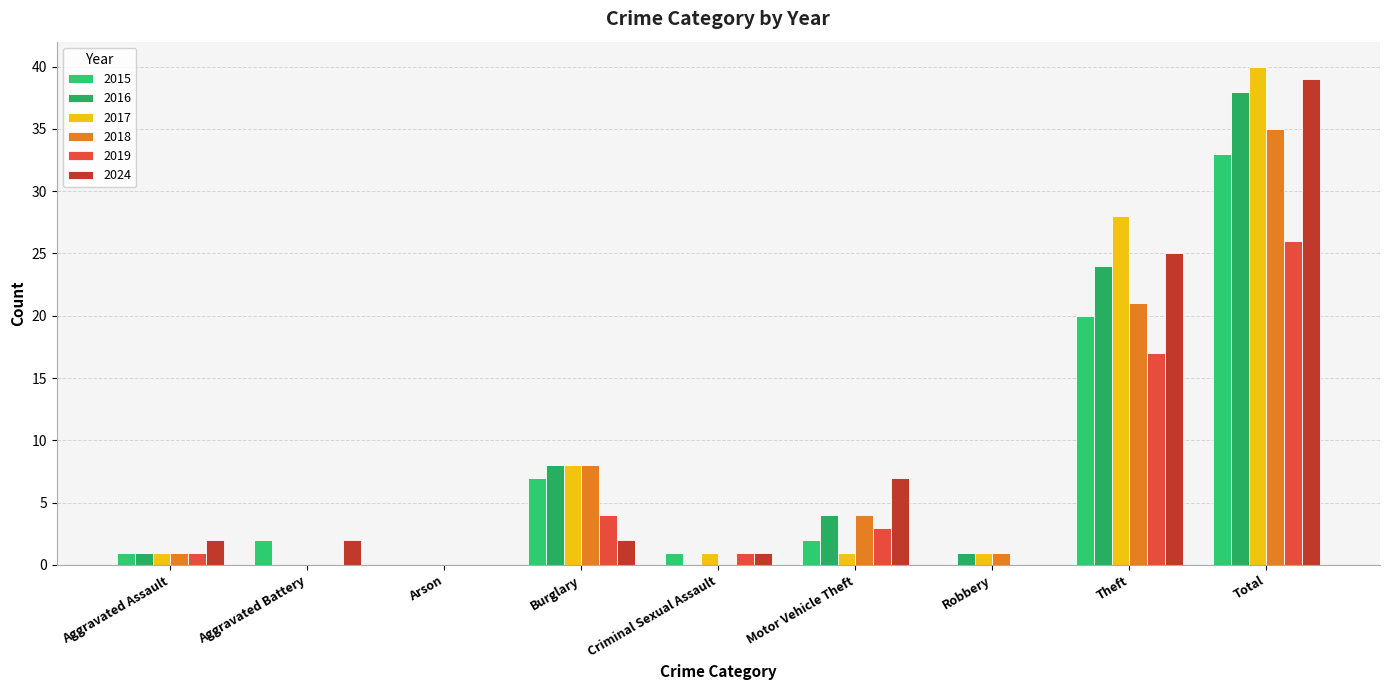

What value does the 2017 series have at Theft?

28